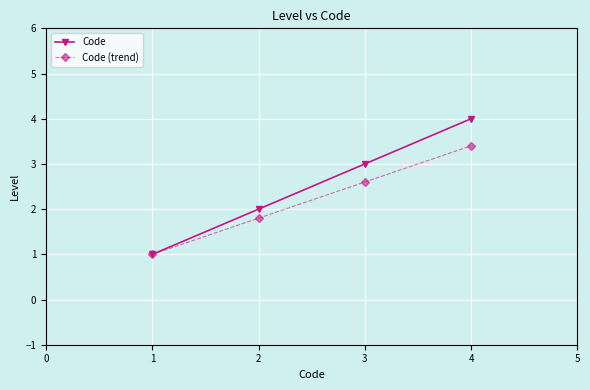

What is the maximum value shown in the chart?

4.0